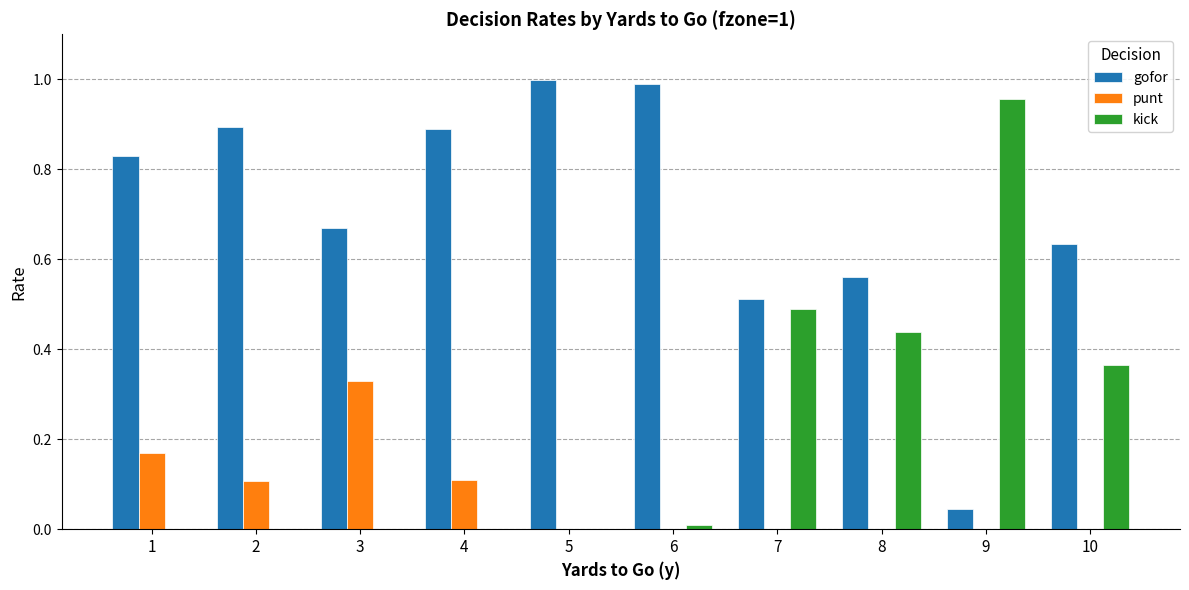

Is the value of punt at 3 greater than the value of kick at 8?

No